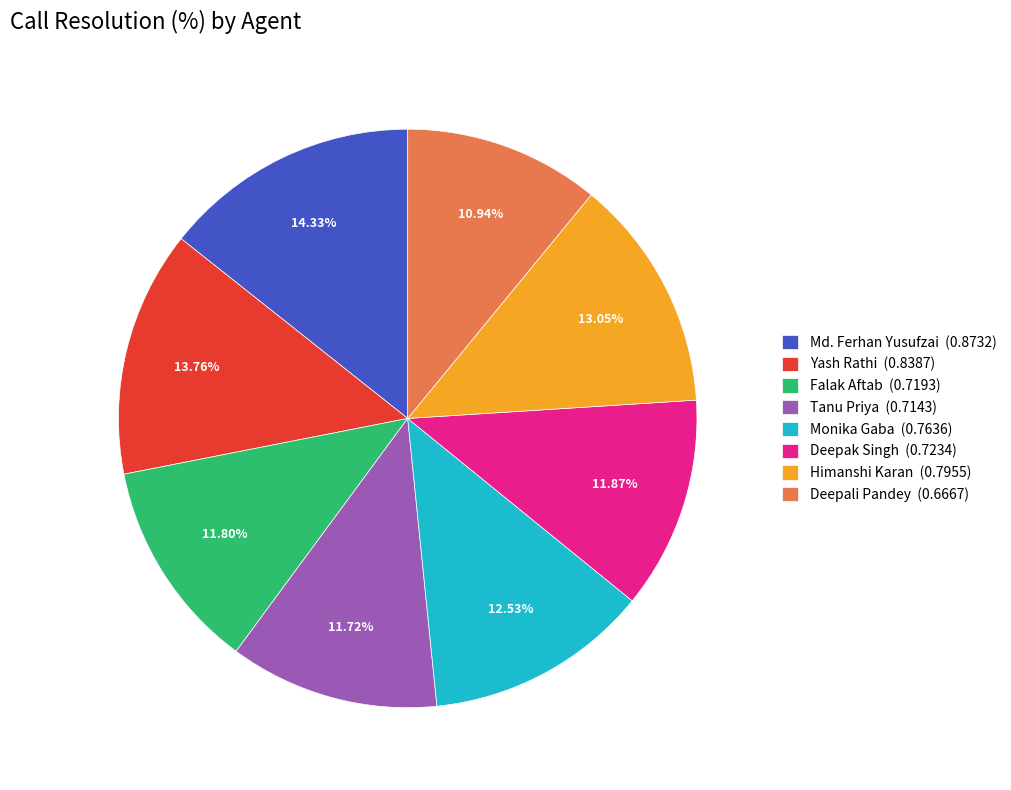

The Yash Rathi slice represents 14% of the pie. True or false?

True